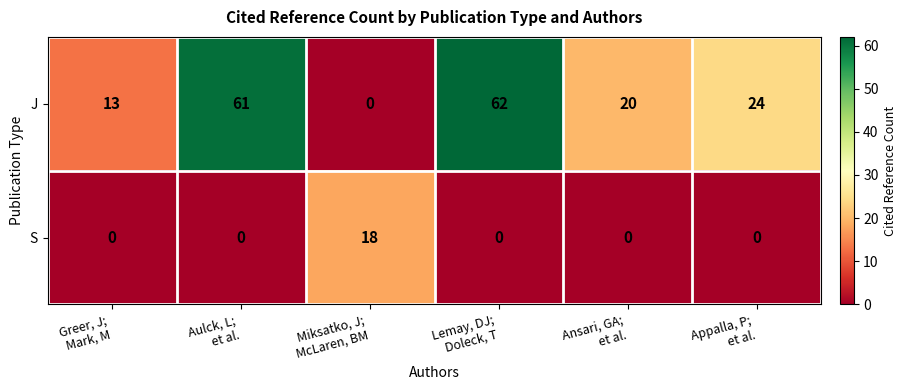

What is the average value of the J series?

30